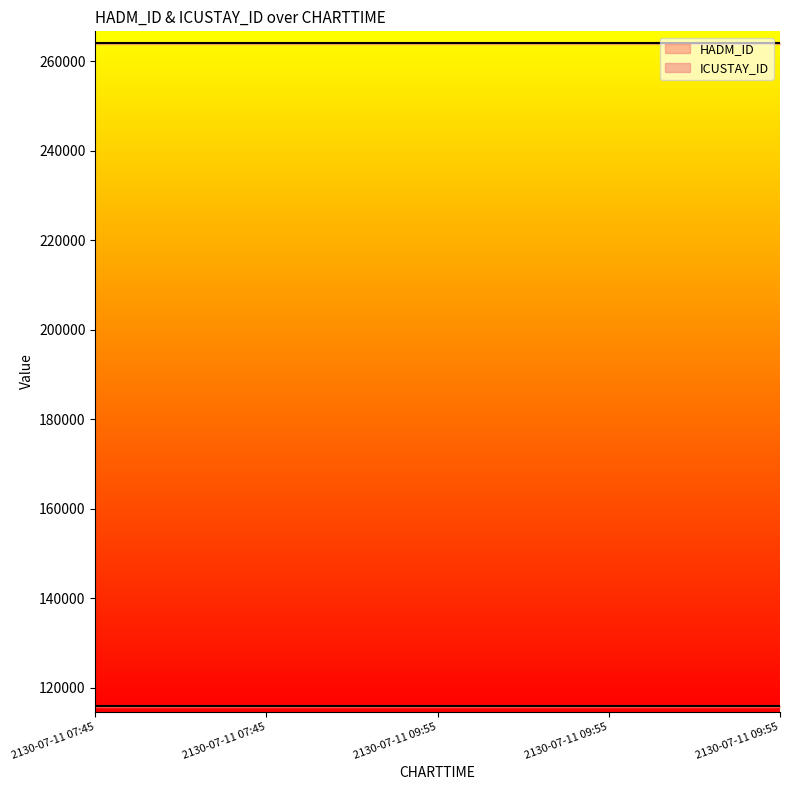

Reading left to right, extract all data points from this chart.

HADM_ID: 2130-07-11 07:45=115882	2130-07-11 07:45=115882	2130-07-11 09:55=115882	2130-07-11 09:55=115882	2130-07-11 09:55=115882
ICUSTAY_ID: 2130-07-11 07:45=264022	2130-07-11 07:45=264022	2130-07-11 09:55=264022	2130-07-11 09:55=264022	2130-07-11 09:55=264022